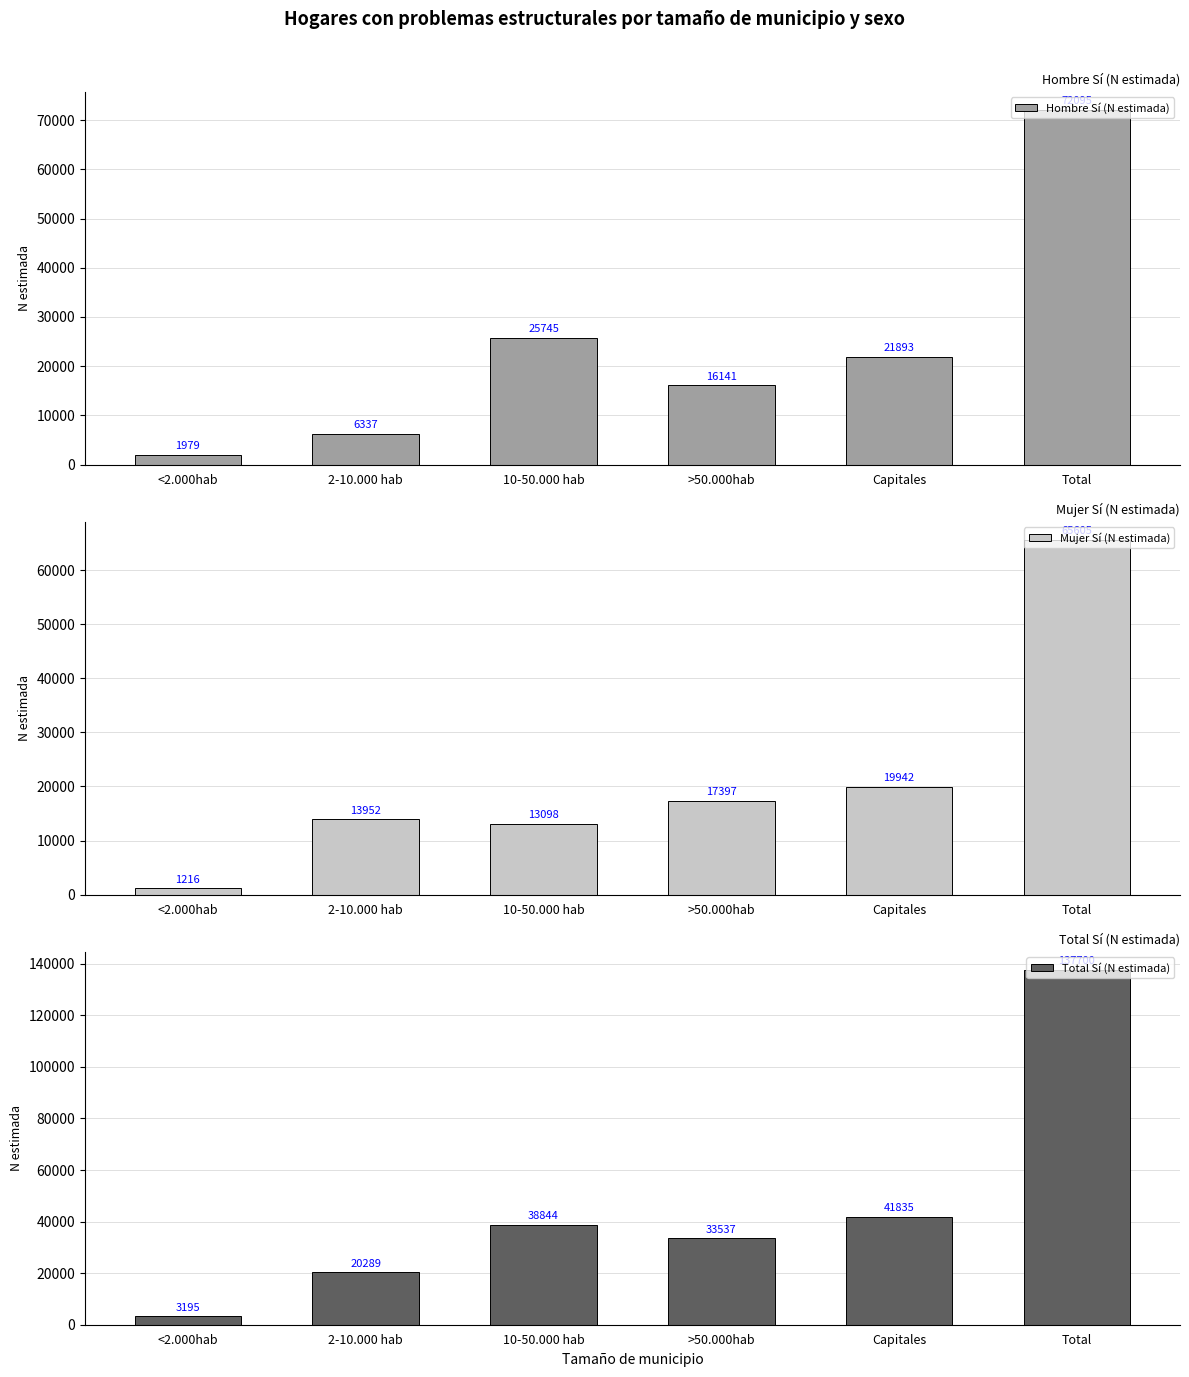

True or false: Mujer Sí (N estimada) has a value of 29132 at Total.

False